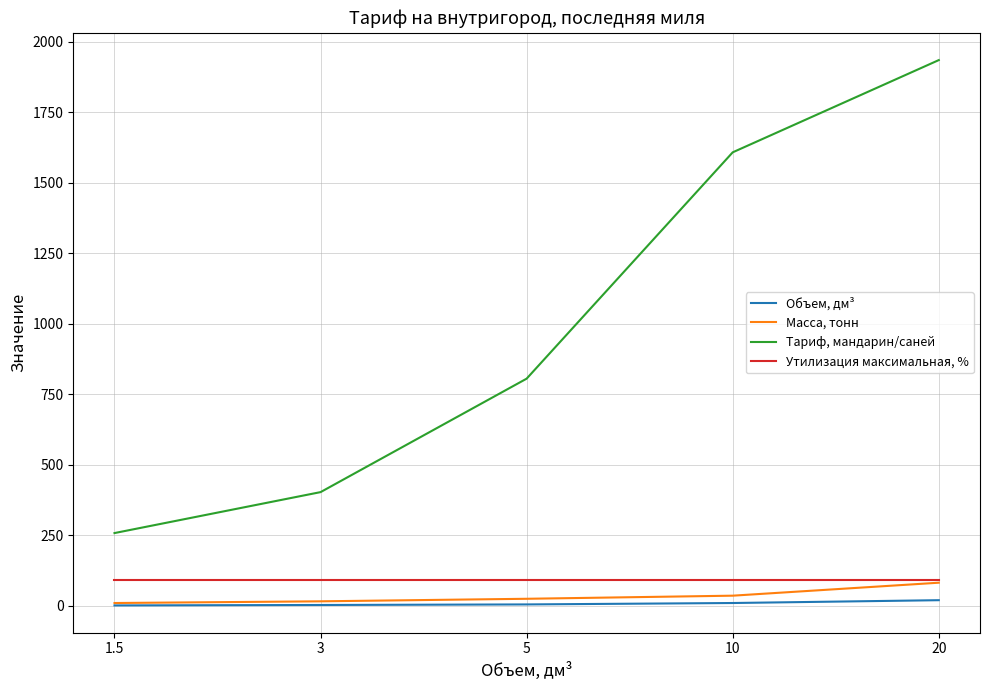

True or false: Утилизация максимальная, % and Объем, дм³ intersect in this chart.

False